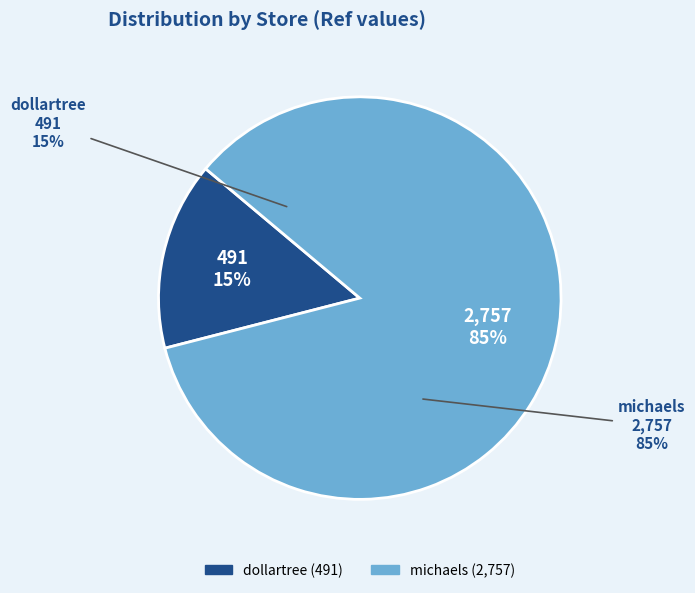

What percentage is the michaels slice, to the nearest percent?

85%